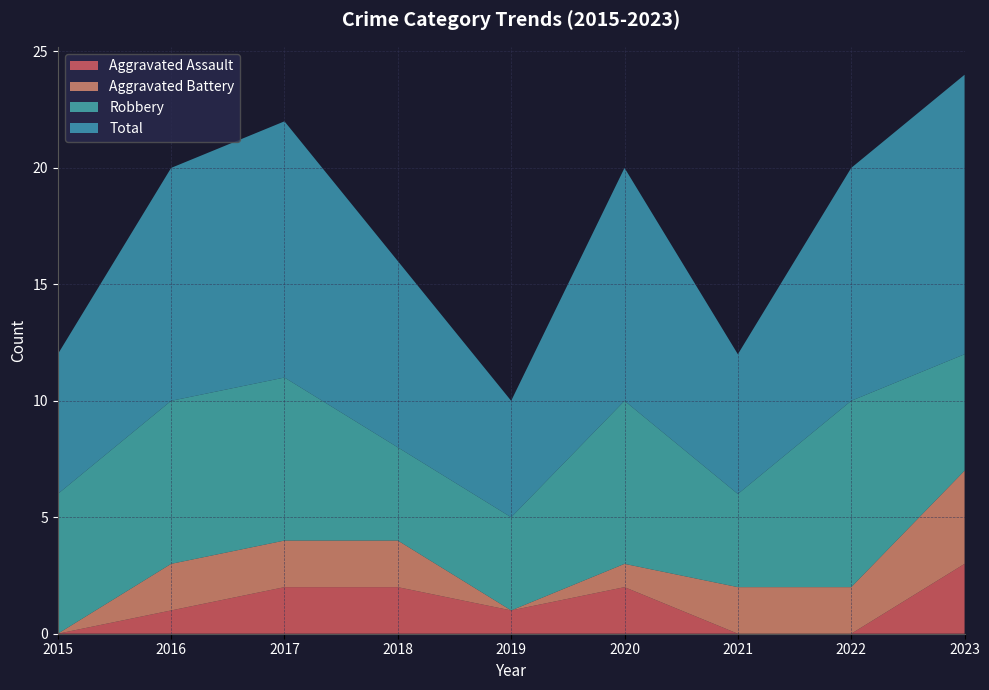

Reading right to left, list all the values displayed in this chart.

Aggravated Assault: 3	0	0	2	1	2	2	1	0
Aggravated Battery: 4	2	2	1	0	2	2	2	0
Robbery: 5	8	4	7	4	4	7	7	6
Total: 12	10	6	10	5	8	11	10	6